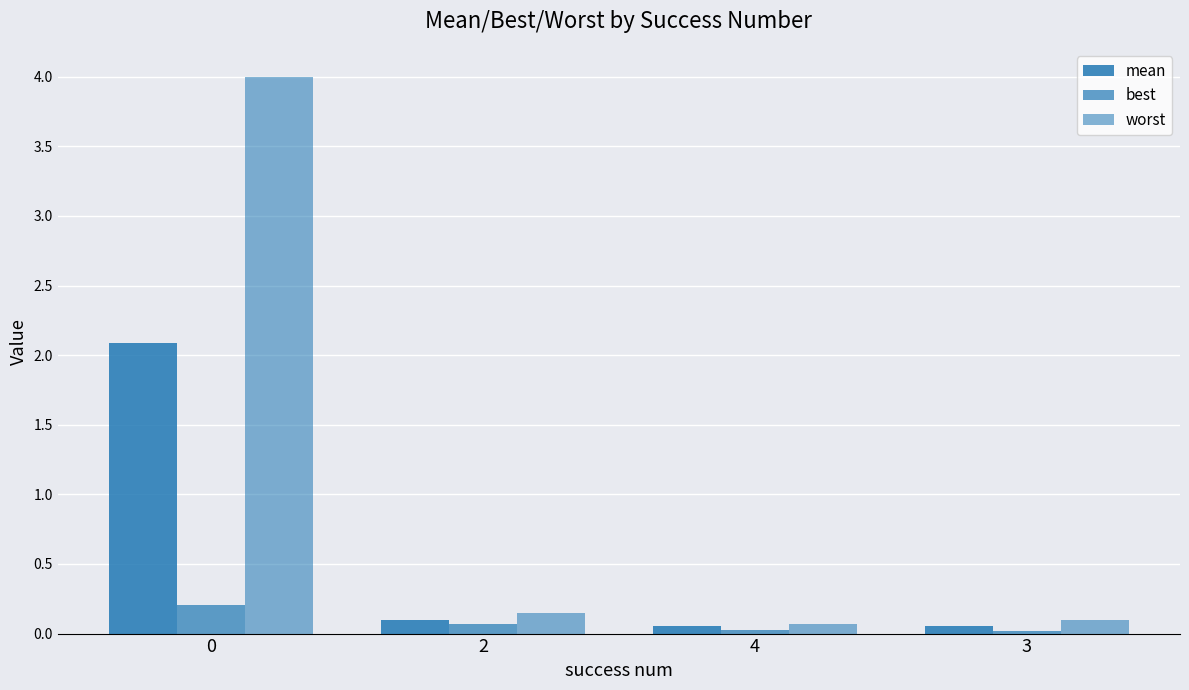

Reading left to right, transcribe all the data shown in this chart.

mean: 2.1	0.1	0.1	0.1
best: 0.2	0.1	0.0	0.0
worst: 4.0	0.1	0.1	0.1